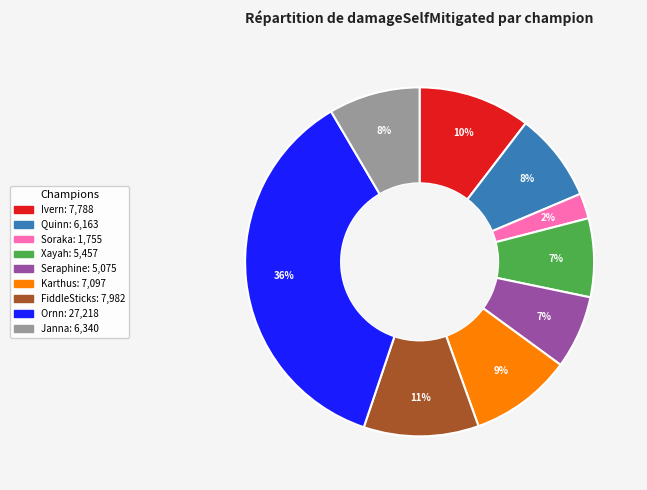

What is the smallest slice in the pie chart?

Soraka